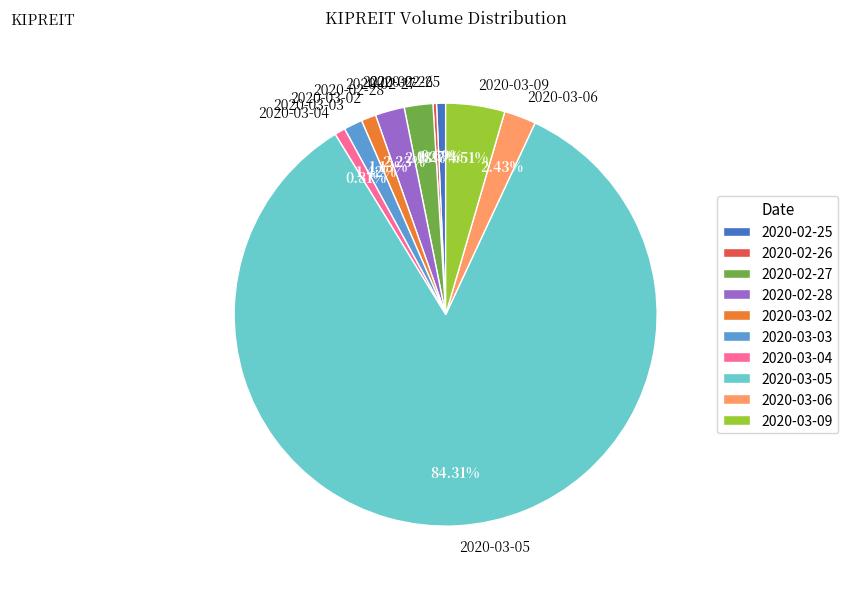

To the nearest percent, what is the combined percentage of 2020-03-05 and 2020-03-06?

87%